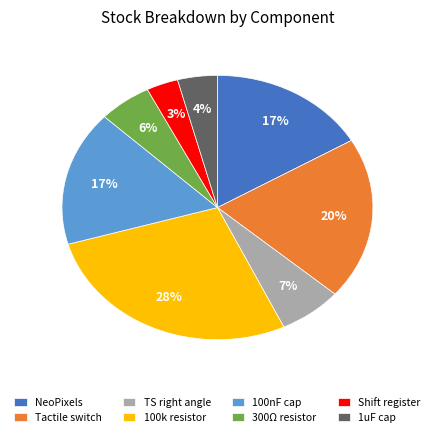

To the nearest percent, what portion does NeoPixels represent?

17%